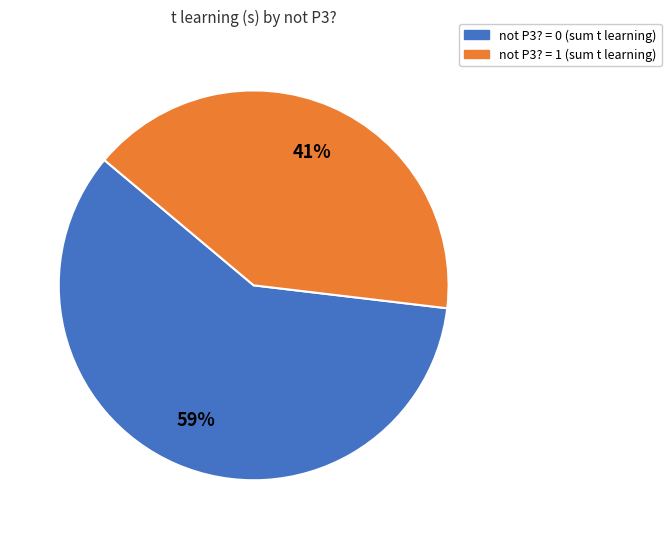

Is there any slice that represents more than half of the pie?

Yes